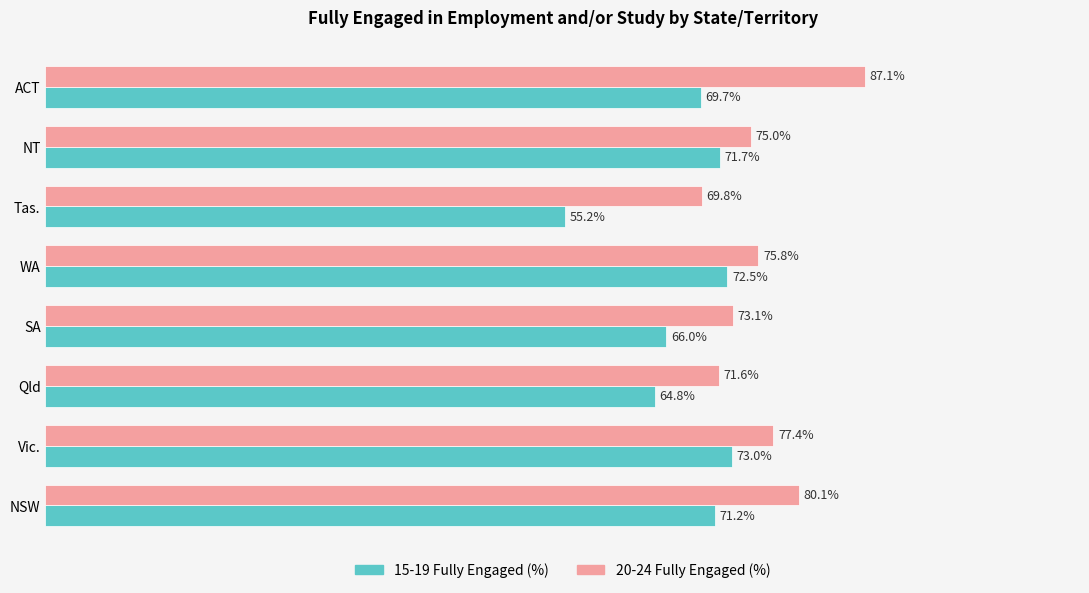

At which category is the sum across all series the highest?

ACT